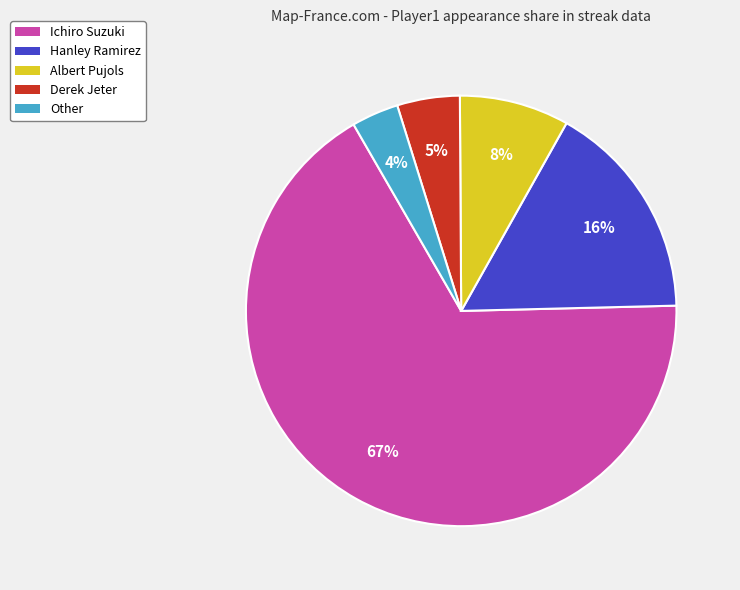

Which has a higher value, Other or Derek Jeter?

Derek Jeter